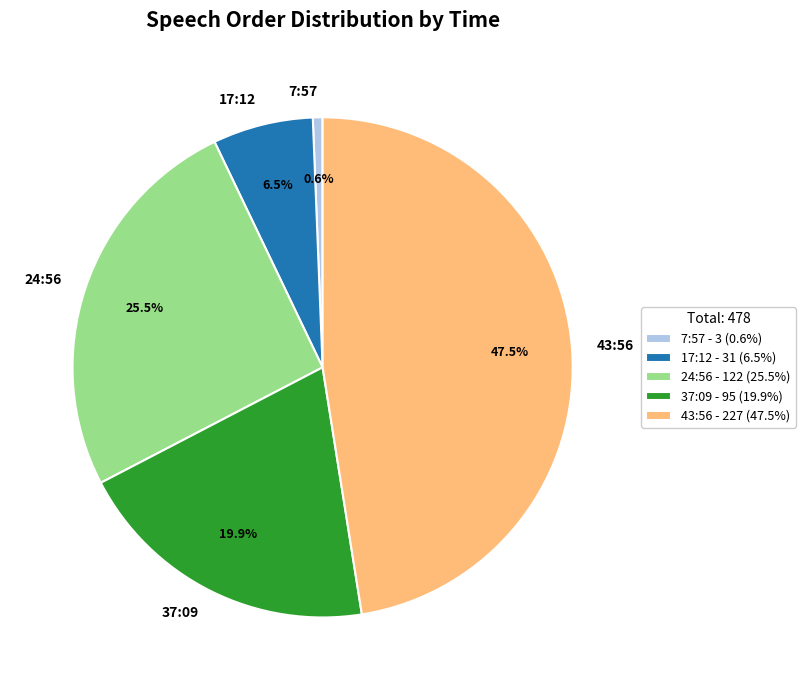

Between 24:56 and 43:56, which is larger?

43:56